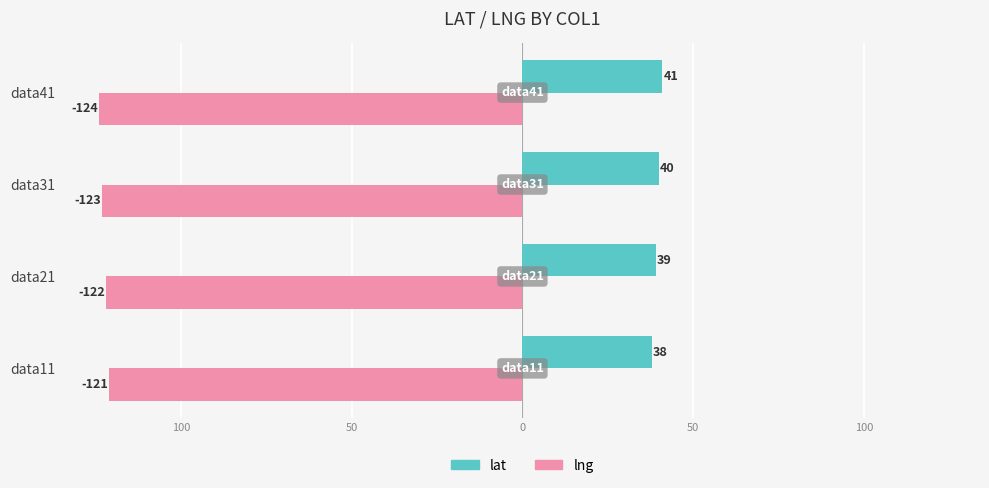

What are all the series names shown in the legend?

lat, lng